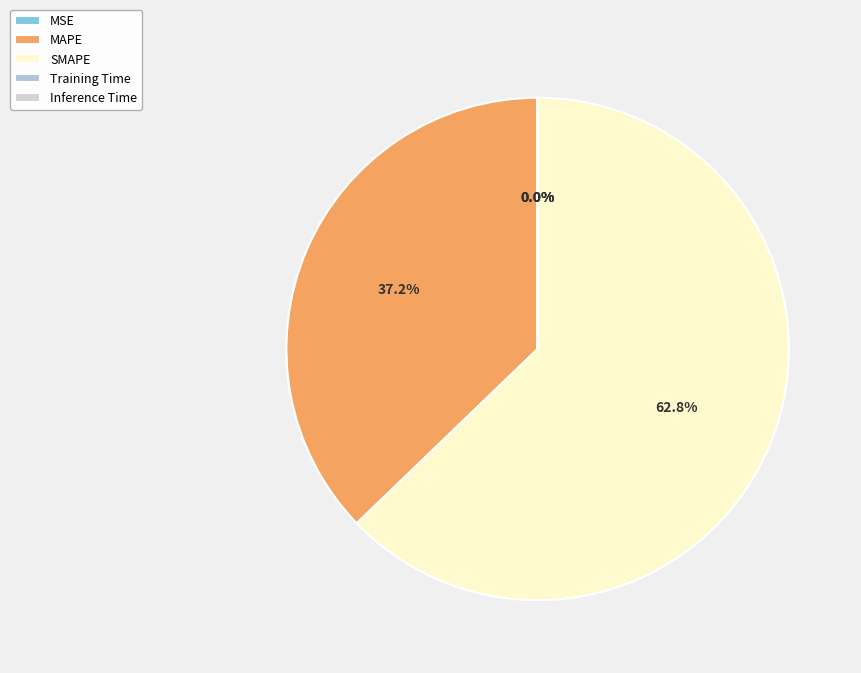

The Inference Time slice represents 1% of the pie. True or false?

False